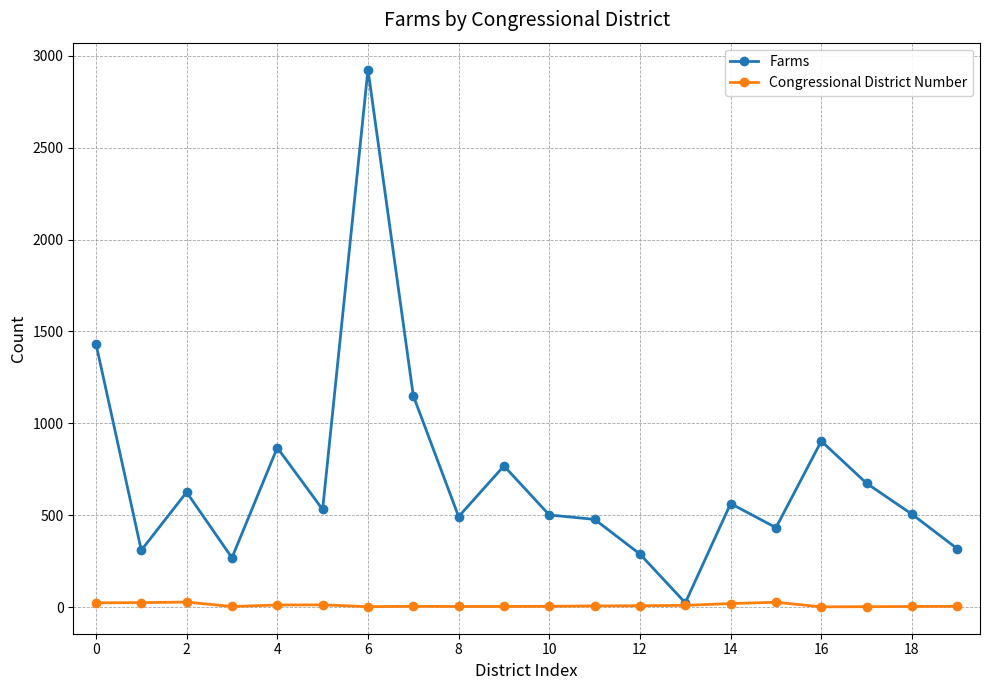

Rank the series by their average value, from highest to lowest.

Farms, Congressional District Number